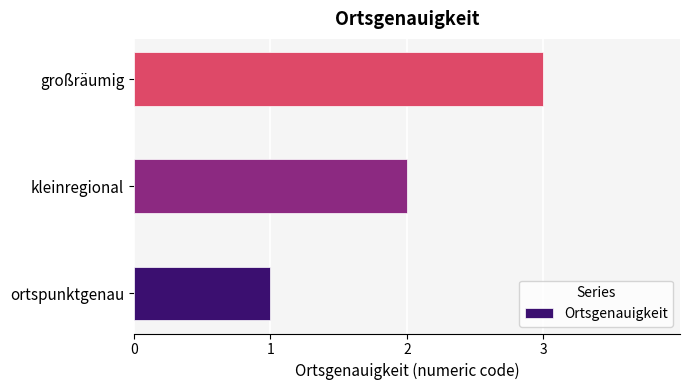

True or false: the data shows 1 at ortspunktgenau.

True